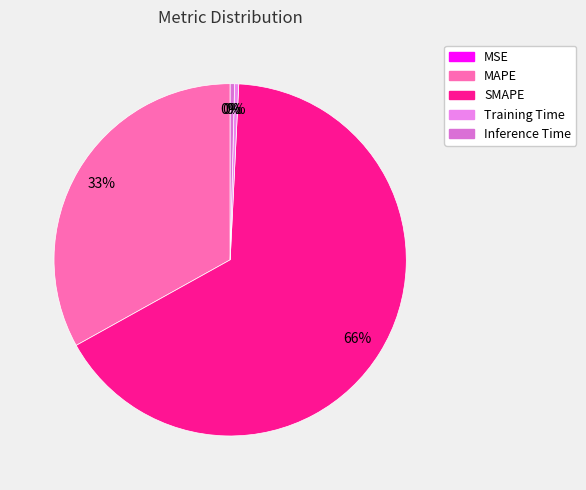

Is it true that MAPE is 33% of the pie?

True